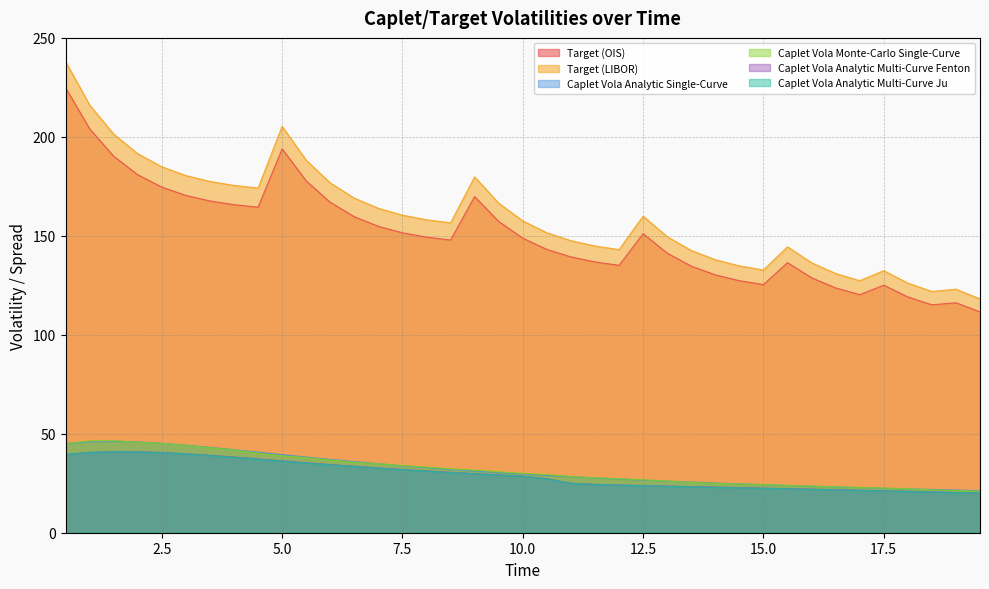

What is the difference between the highest and lowest values at 16.5?

109.3